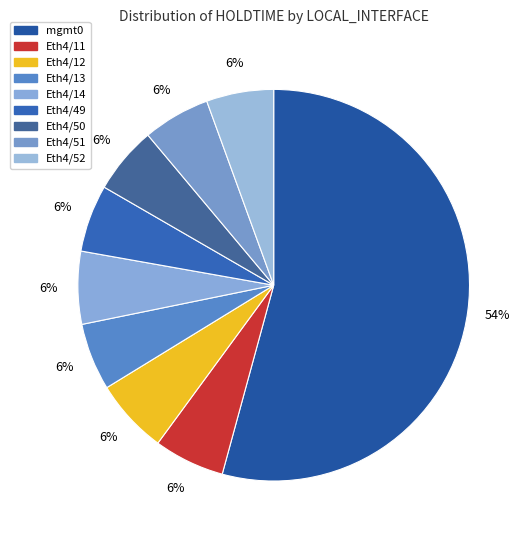

What percentage do Eth4/51 and Eth4/14 together represent?

11.6%